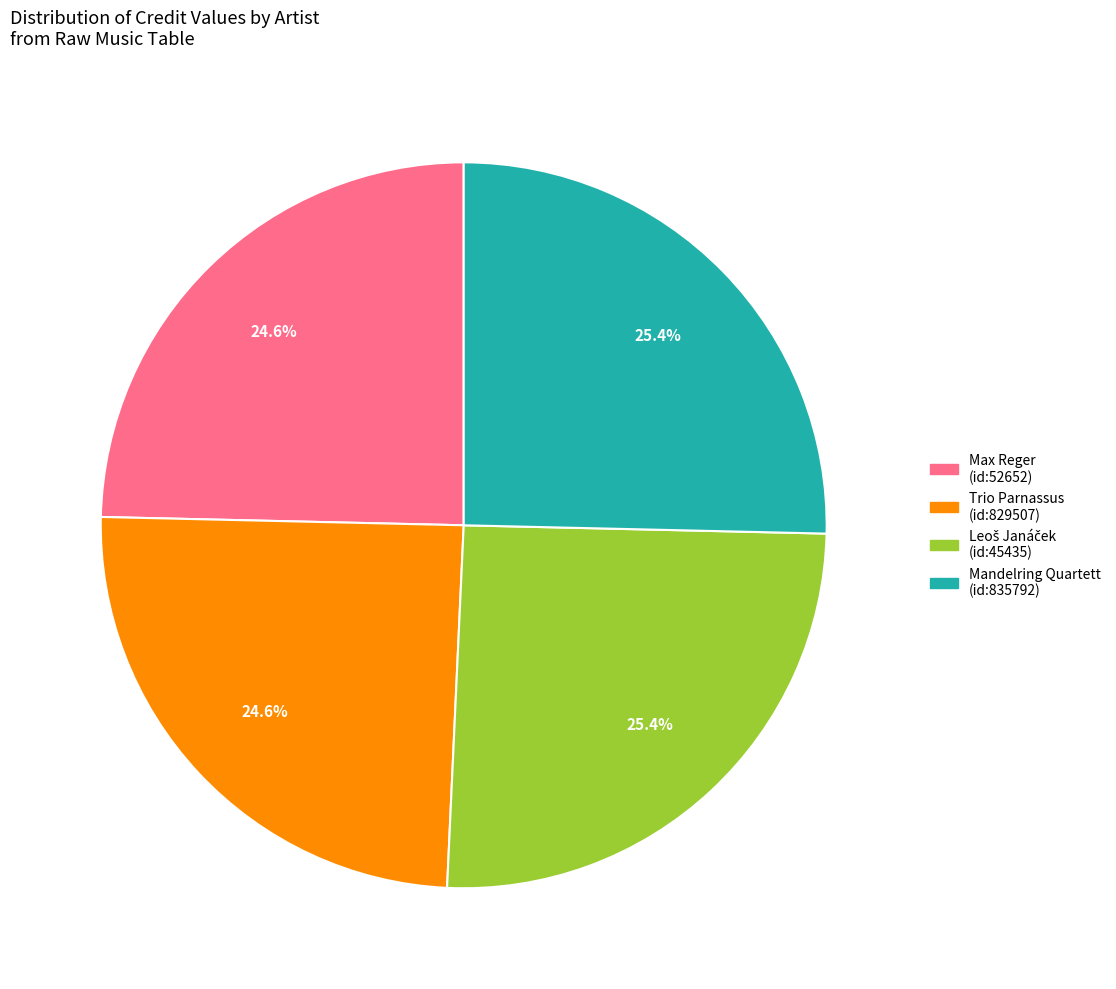

Does any single category account for the majority?

No